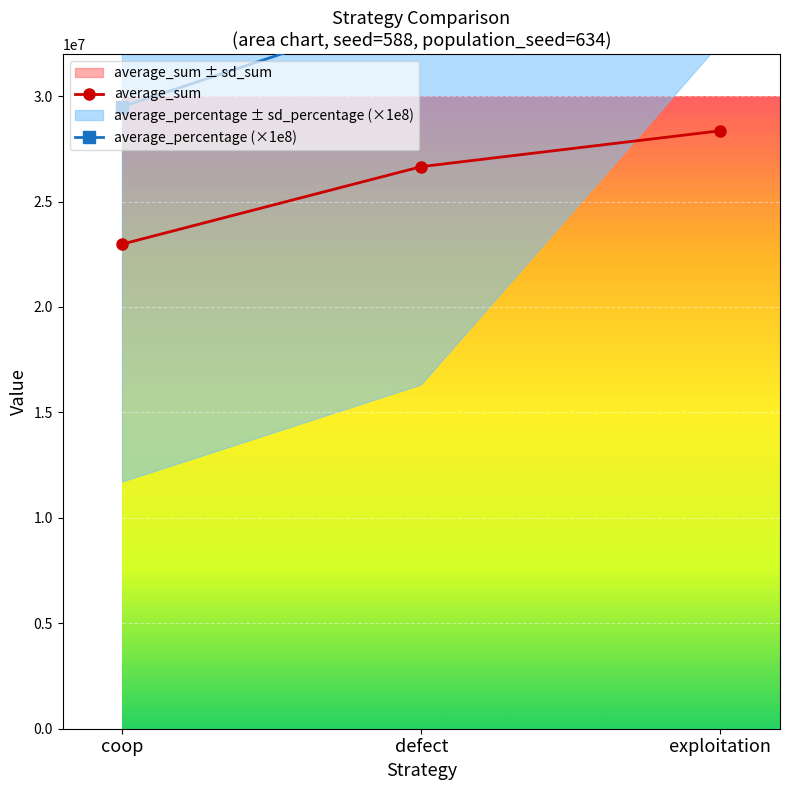

What is the minimum value shown in the chart?

22985529